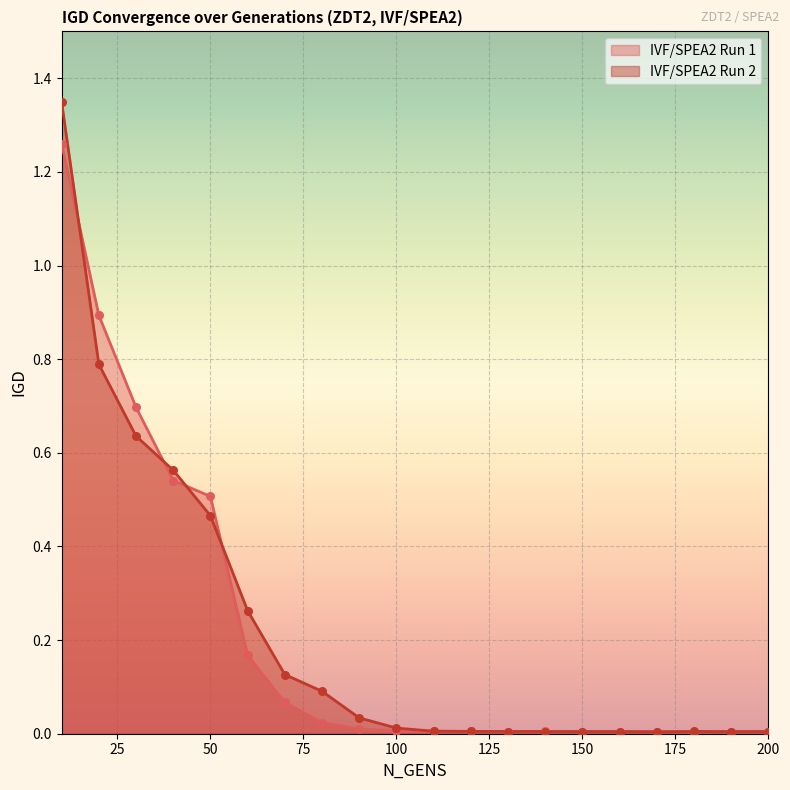

What are all the series names shown in the legend?

IVF/SPEA2 Run 1, IVF/SPEA2 Run 2